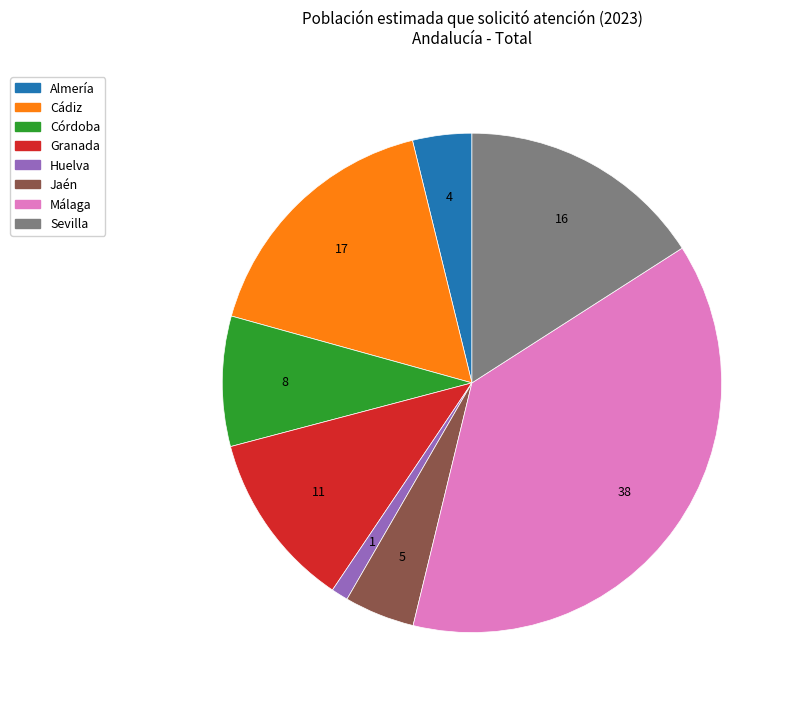

Is there a majority slice in this chart?

No